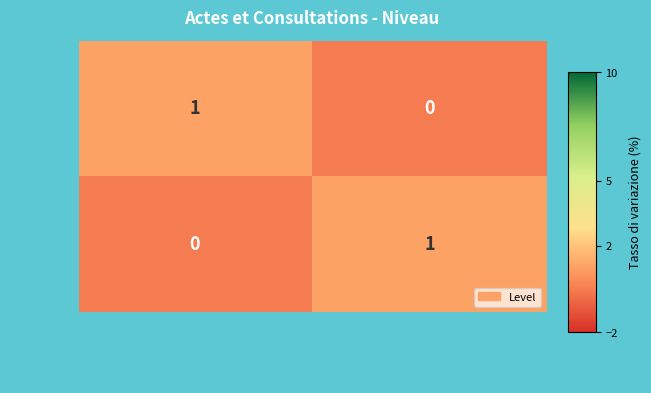

Is it true that SEANCE equals -1 at Acte et consultation externe?

False